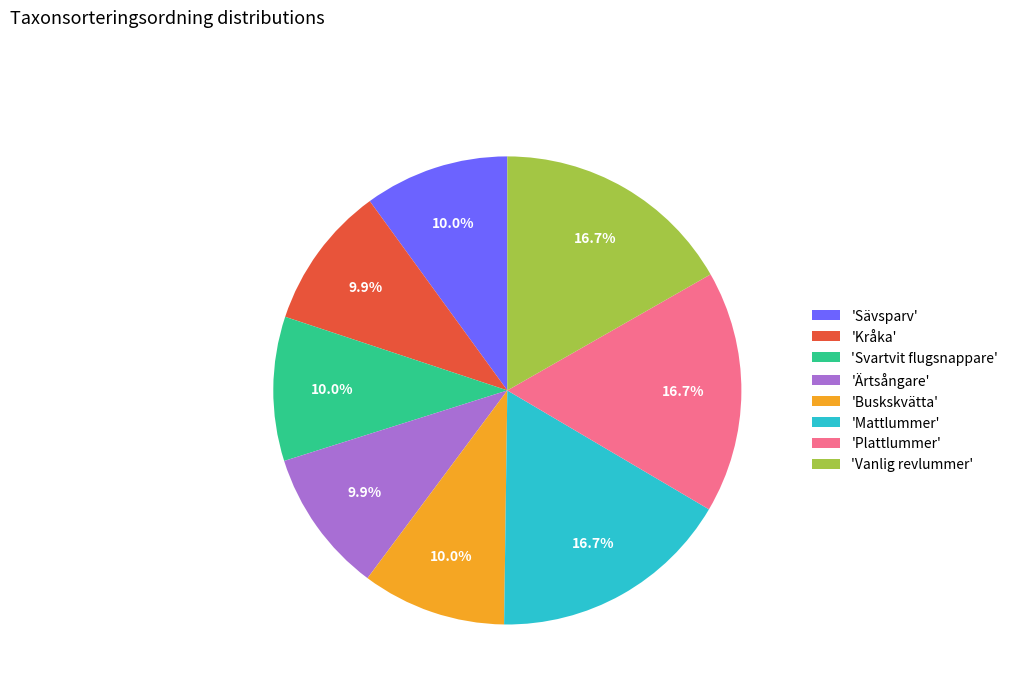

Between 'Mattlummer' and 'Sävsparv', which is larger?

'Mattlummer'